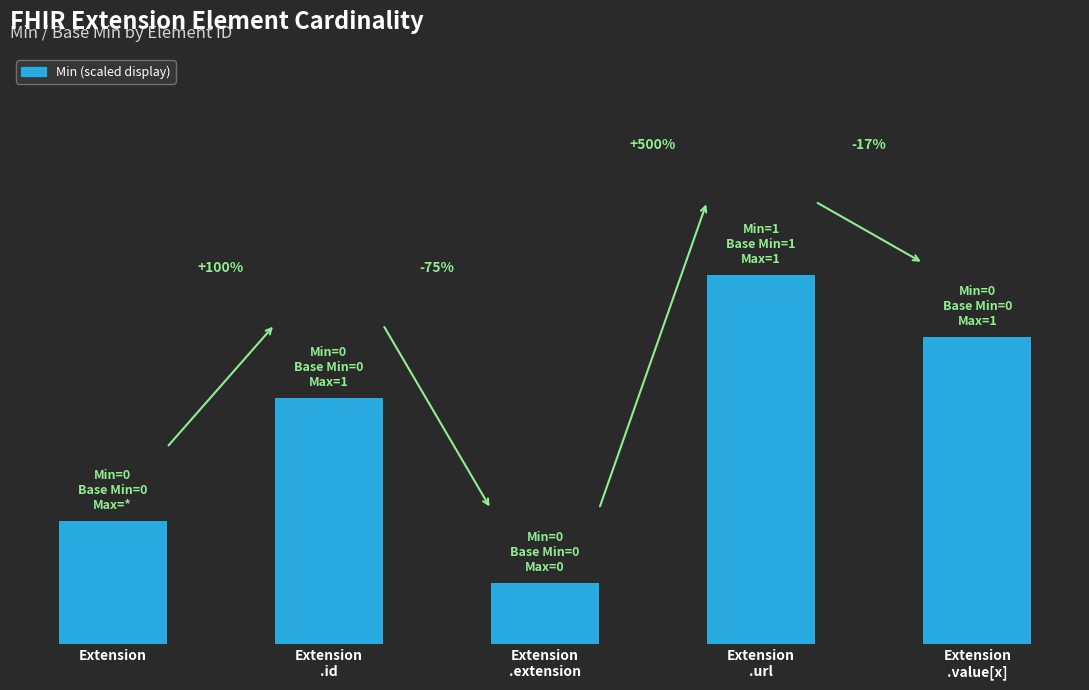

The value at Extension
.extension is 17. True or false?

False